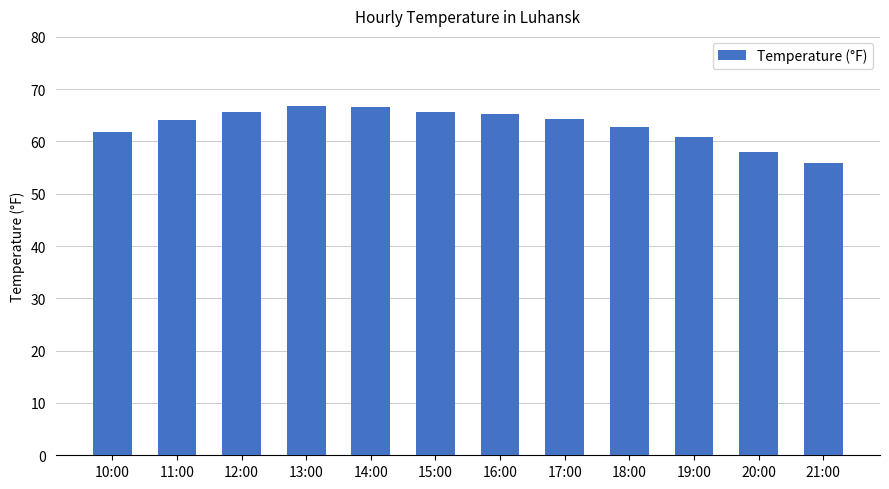

Where is the data nearest to the value 61?

19:00